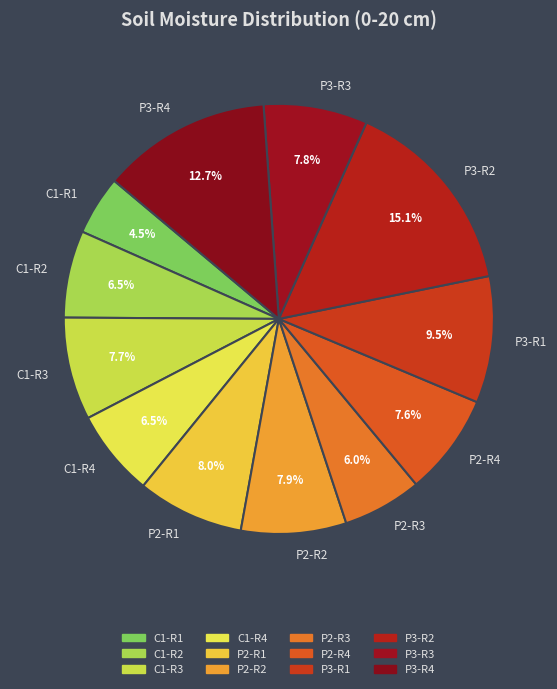

To the nearest percent, what is the difference between the largest and smallest slice percentages?

11%